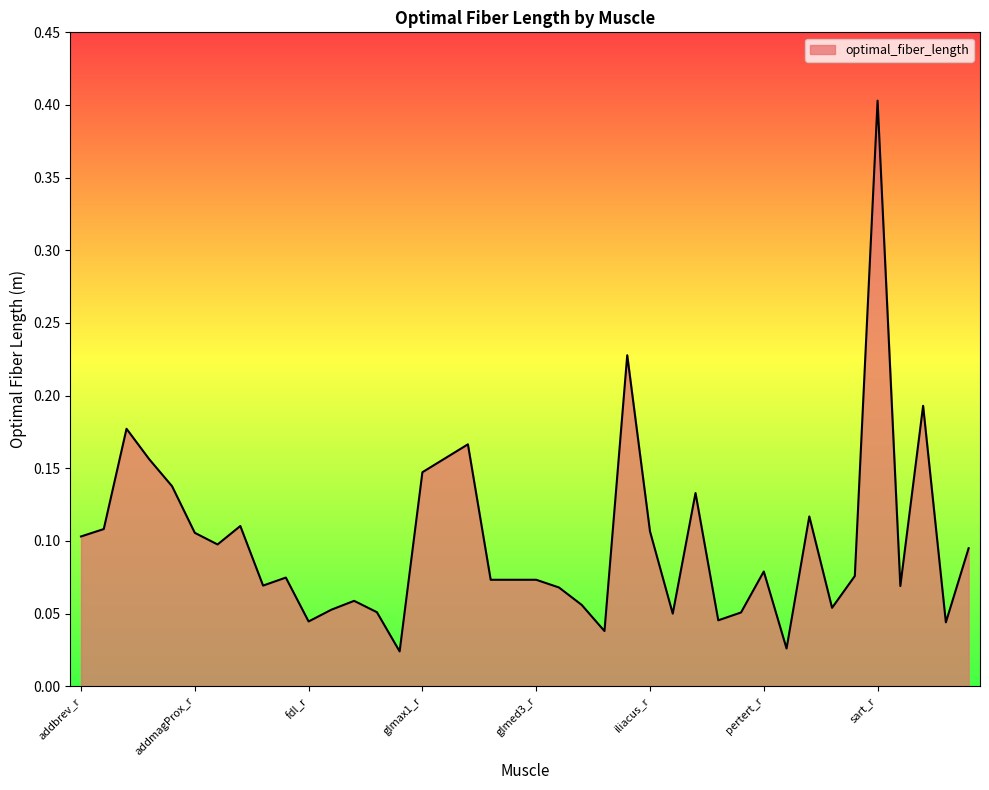

What is the difference between the maximum and minimum values?

0.4